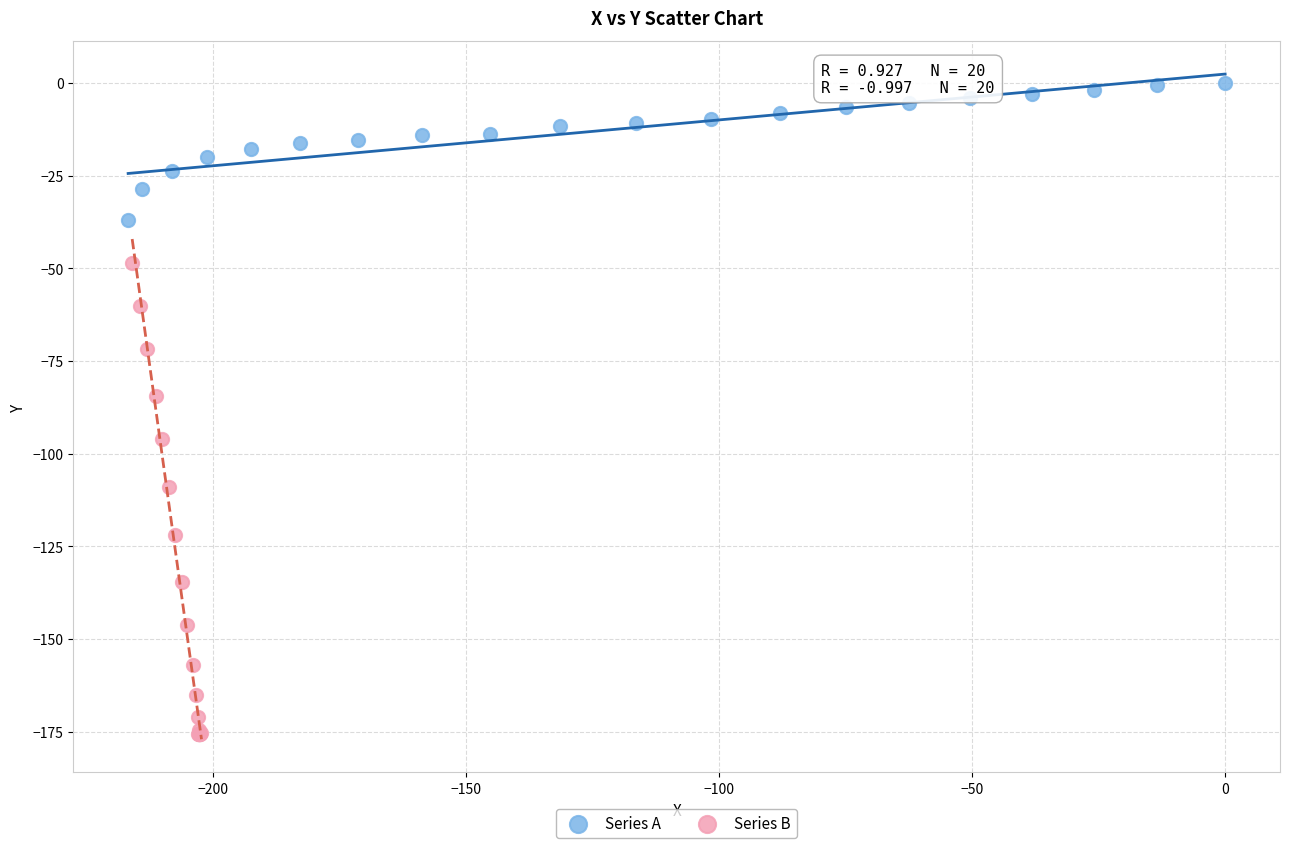

Which series contains the lowest Y value?

Series B